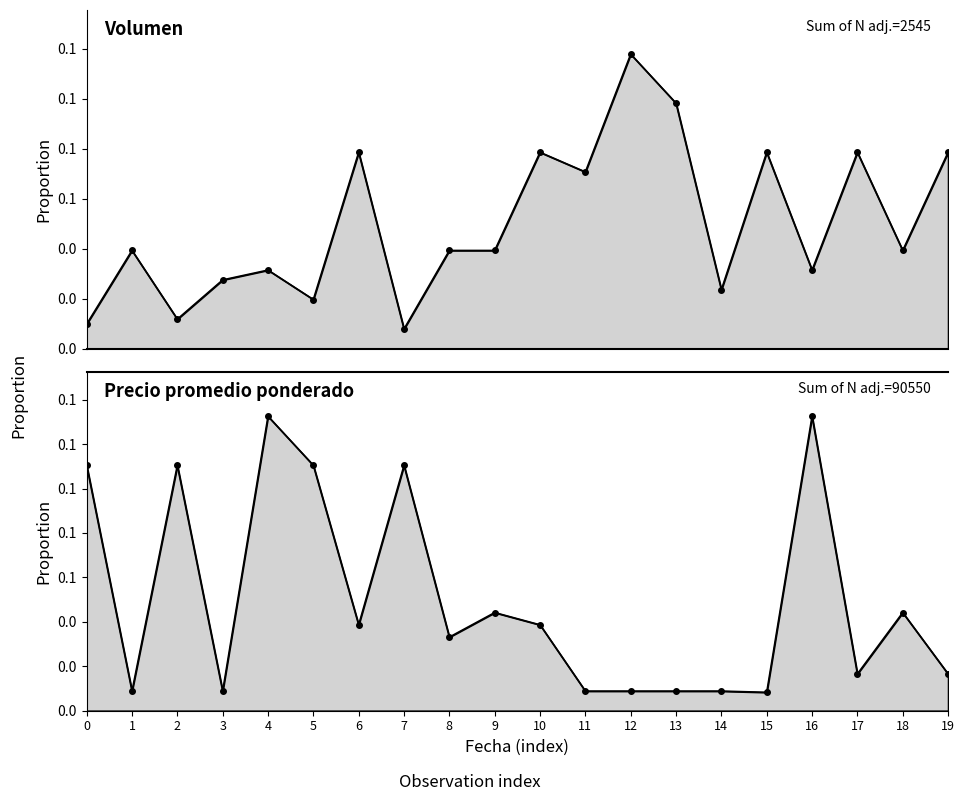

What is the difference between the second highest and minimum values in the Volumen series?

0.1